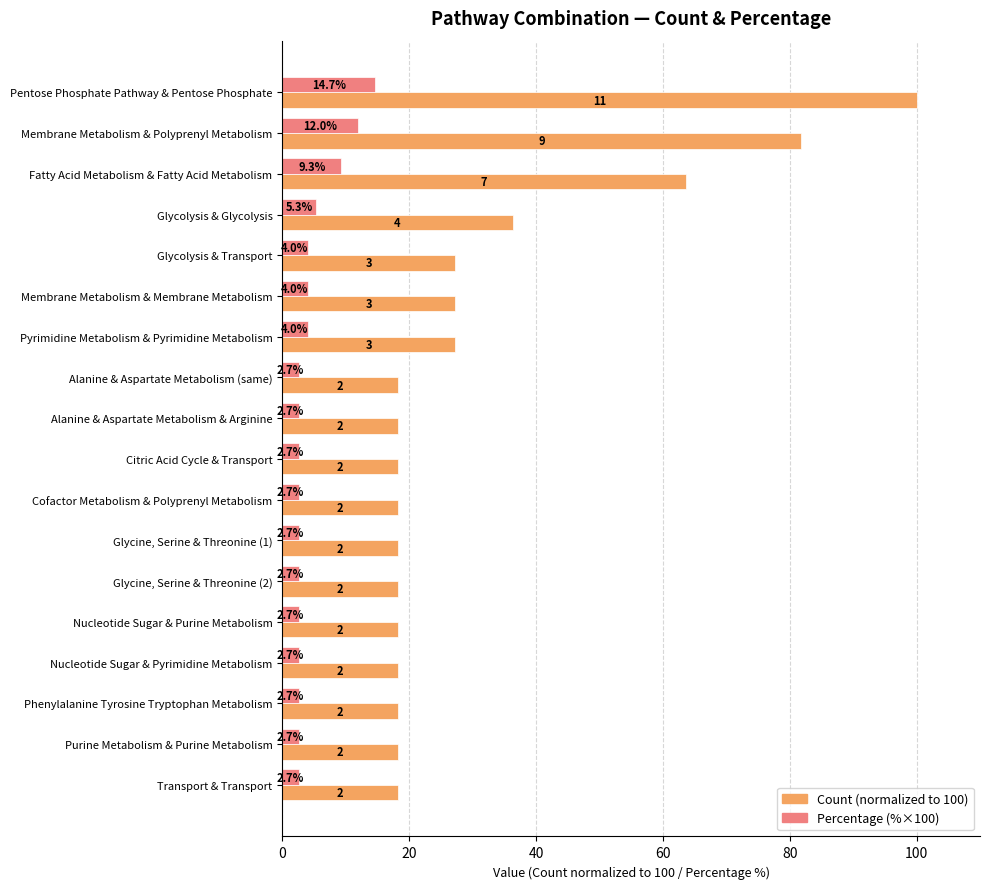

Which label corresponds to the largest value in the chart?

Pentose Phosphate Pathway & Pentose Phosphate